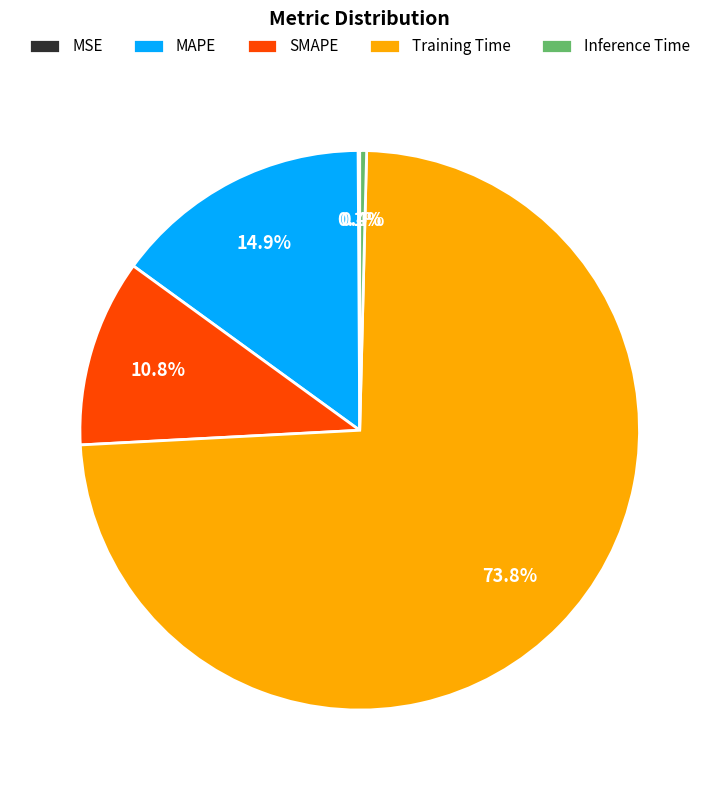

Does Inference Time account for over 50% of the chart?

No